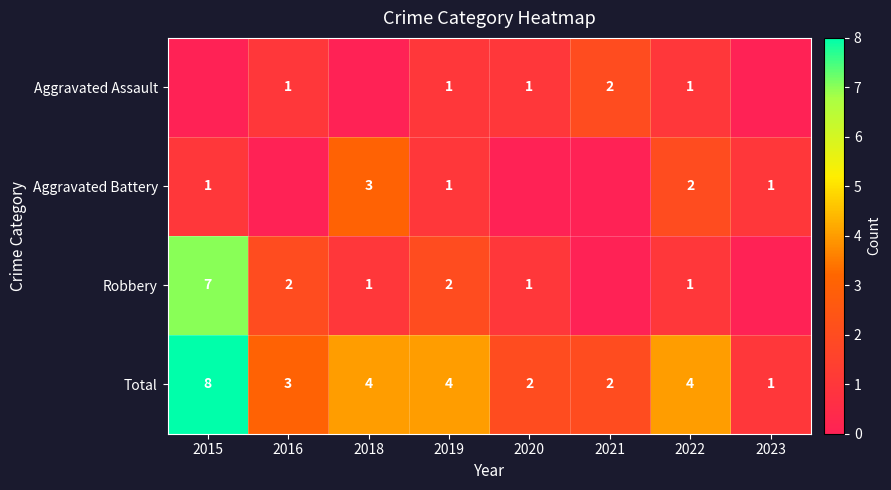

How many data points in Total are less than 4?

4